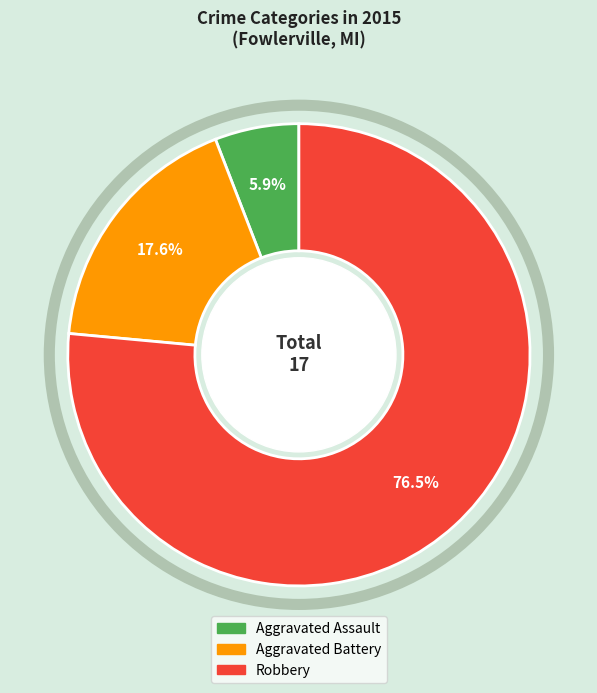

How many slices are in this pie chart?

3